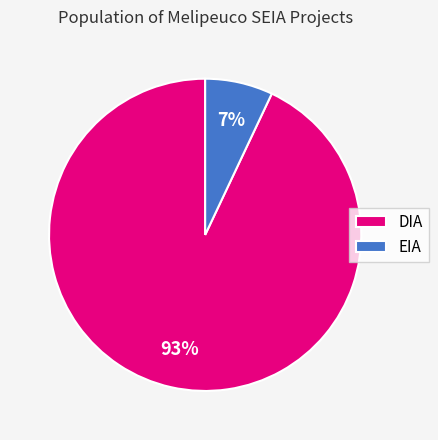

To the nearest percent, what portion does EIA represent?

7%